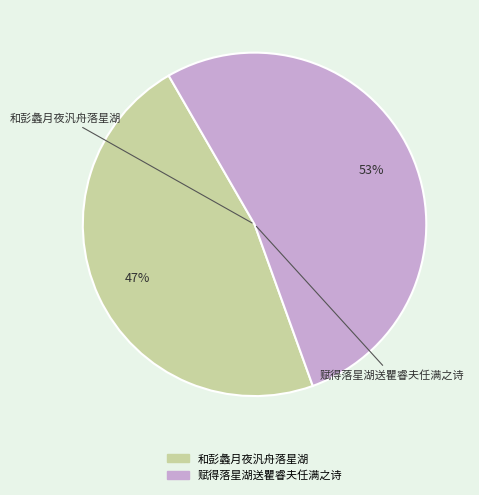

Do 赋得落星湖送瞿睿夫任满之诗 and 和彭蠡月夜汎舟落星湖 together represent more than half of the pie?

Yes